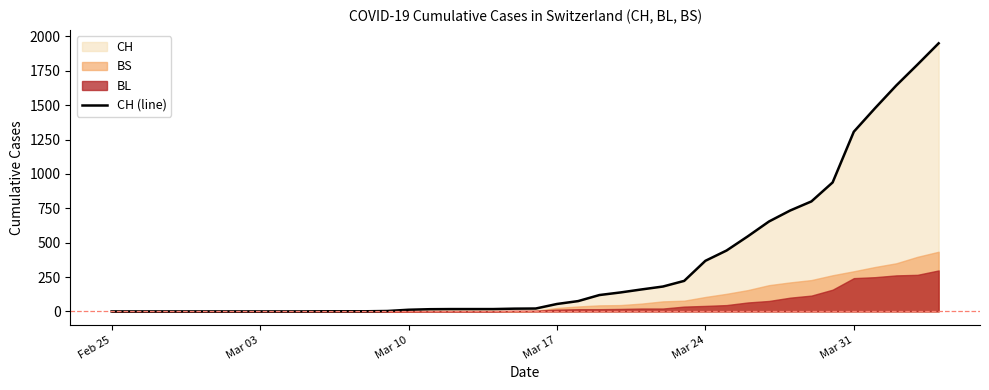

Which label corresponds to the smallest value in the chart?

Feb 25